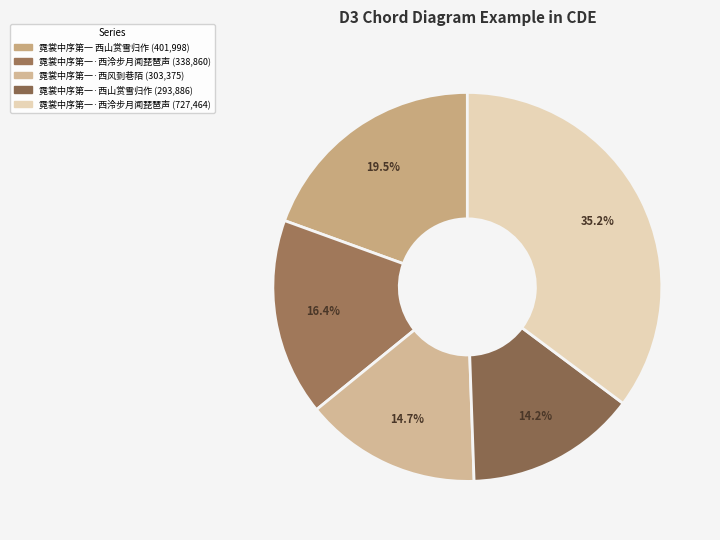

Count the number of slices in the pie.

5